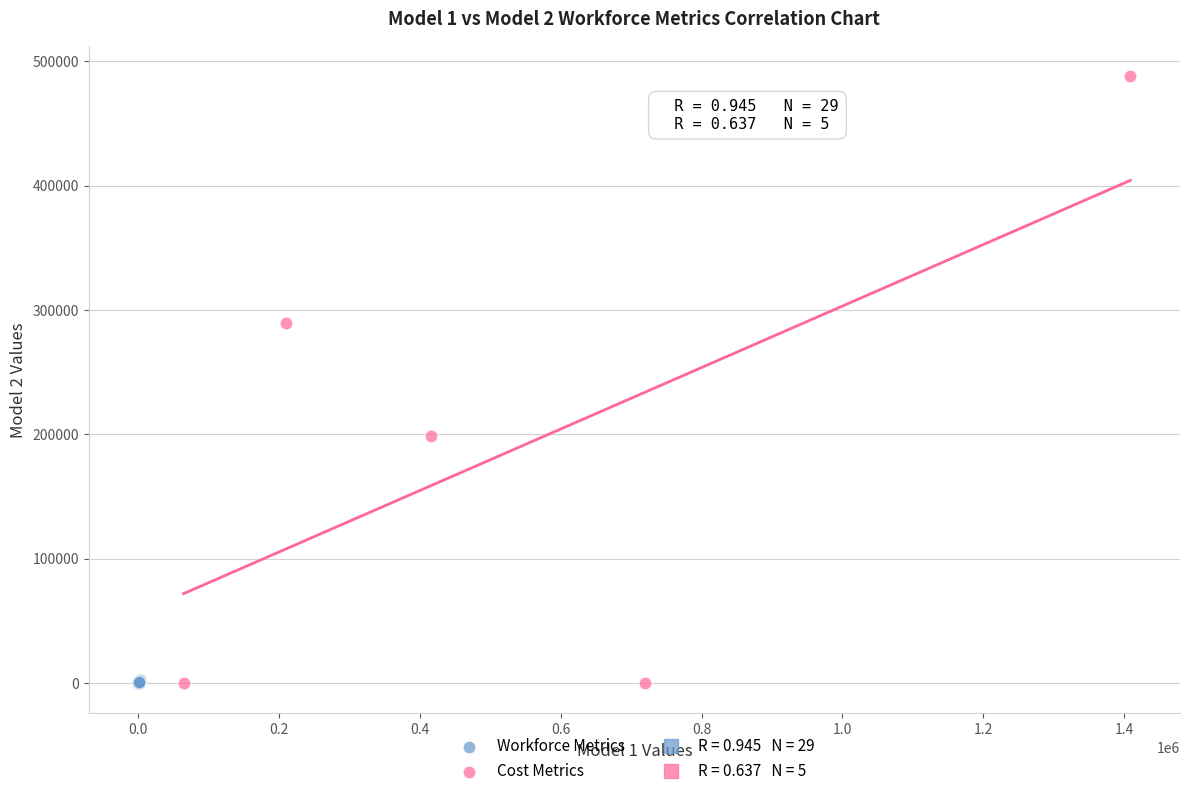

Which series reaches the maximum Y coordinate?

Cost Metrics